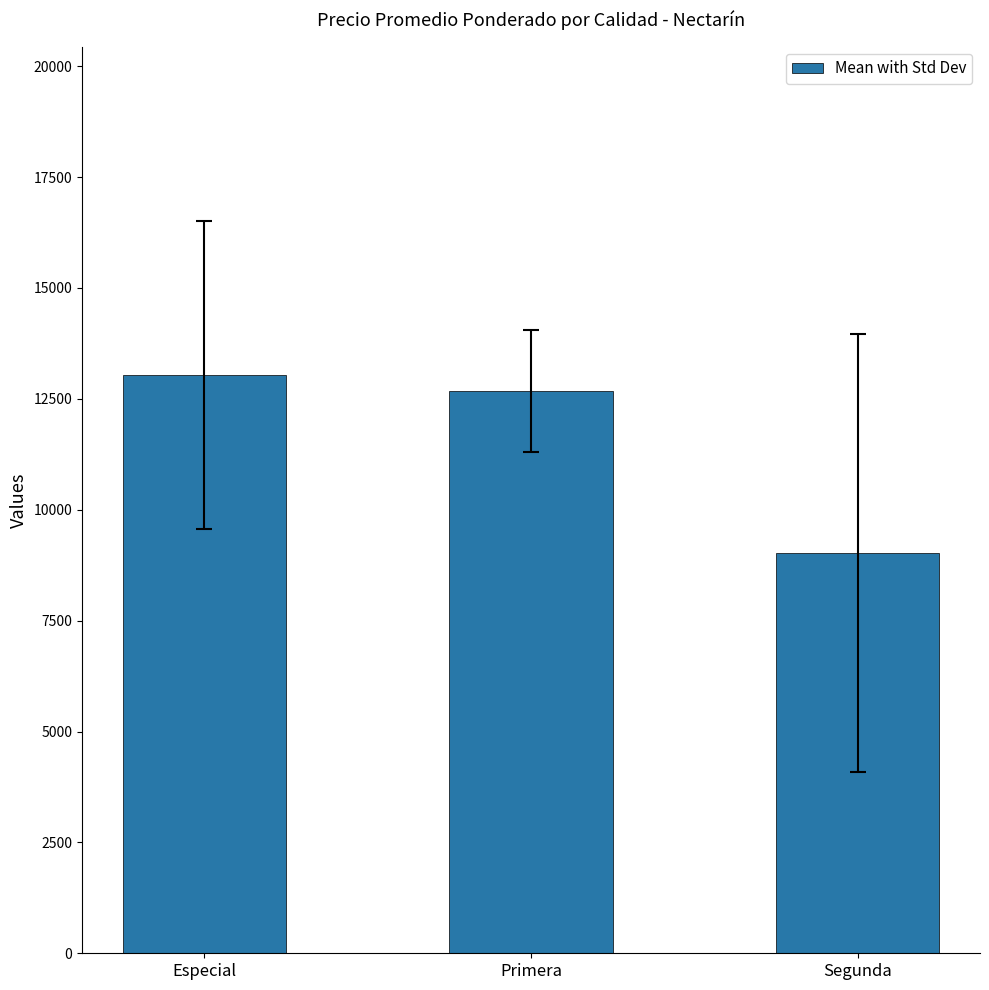

Where does the data first go above 12679?

Especial